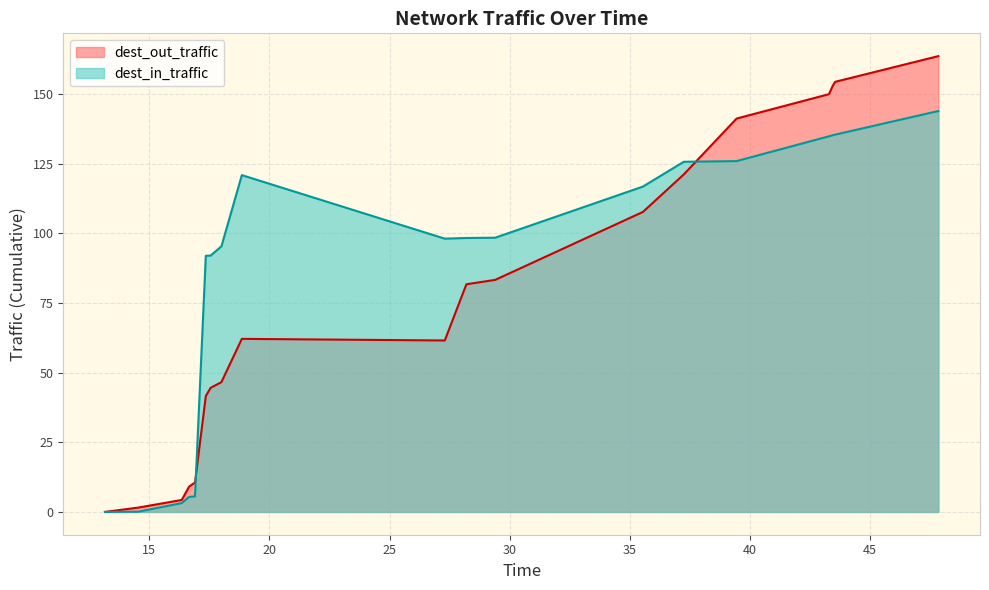

At which category is the sum across all series the highest?

47.85